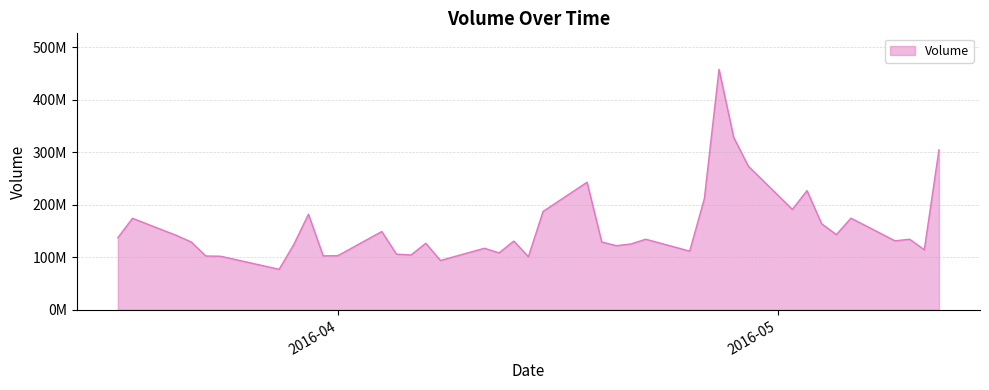

How many data points are less than 131582600?

20